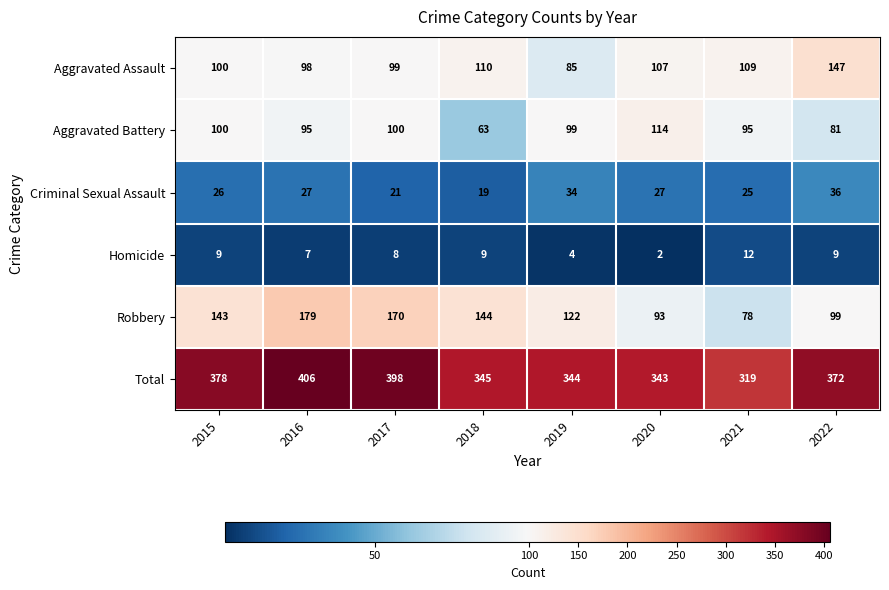

Between 2020 and 2022, which series saw the biggest shift?

Aggravated Assault